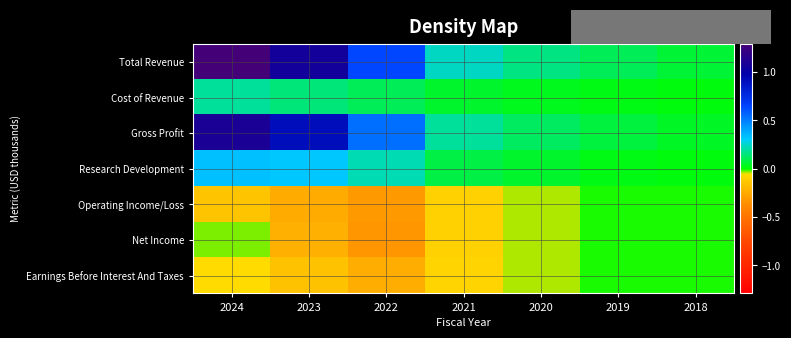

What is the difference between the highest and lowest values at 2018?

72700